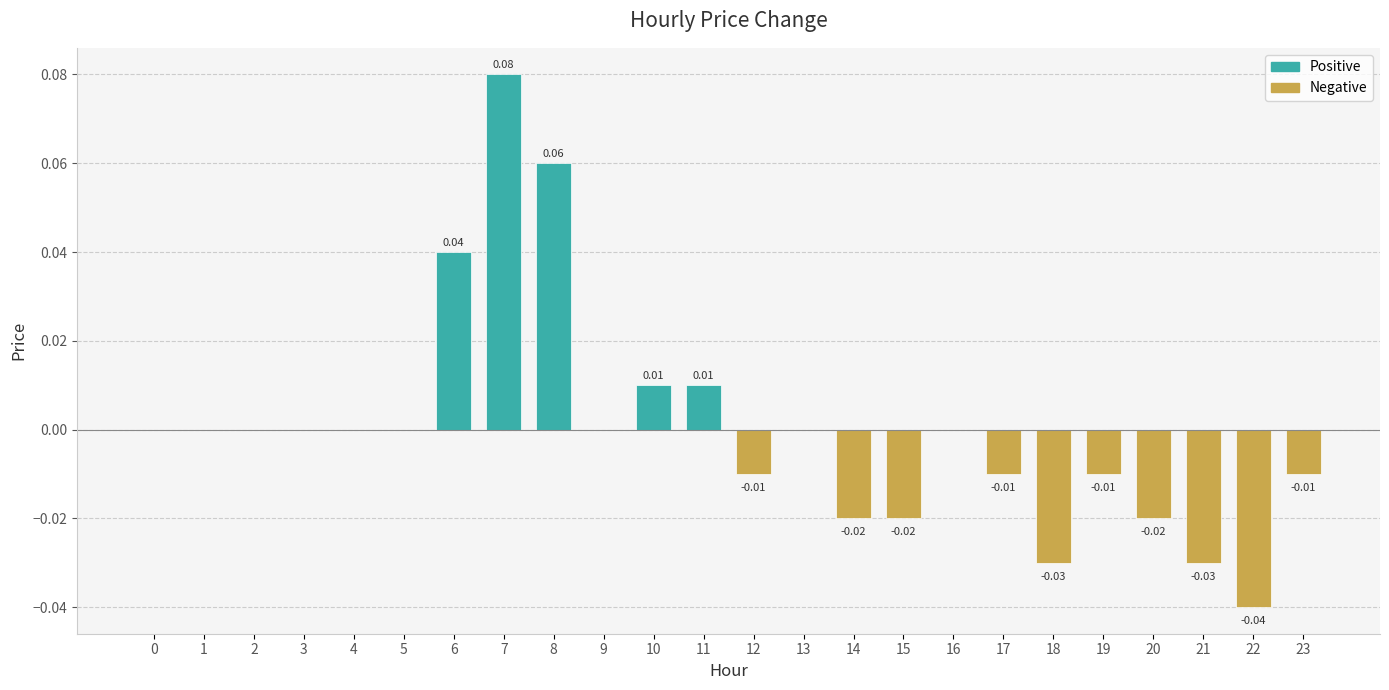

Which has a higher value, 18 or 4?

4